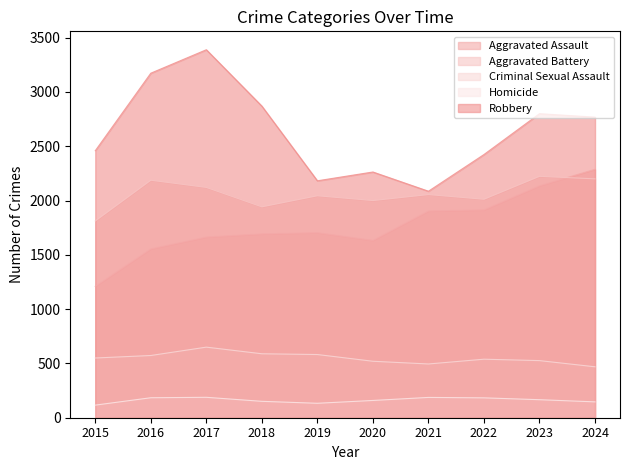

Where does the Criminal Sexual Assault series first go above 550?

2016